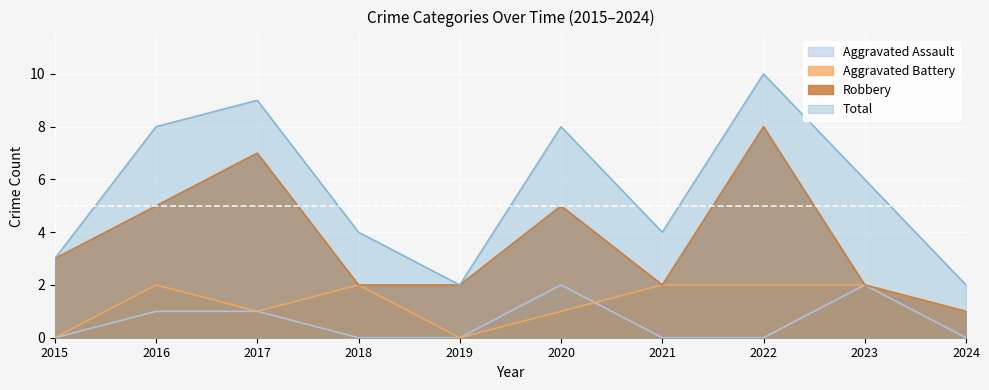

At which label does Aggravated Battery reach its minimum?

2015